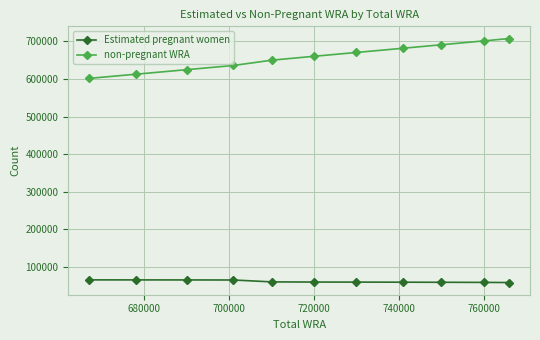

What is the value of the non-pregnant WRA point at the 4th from the left?

636050.7